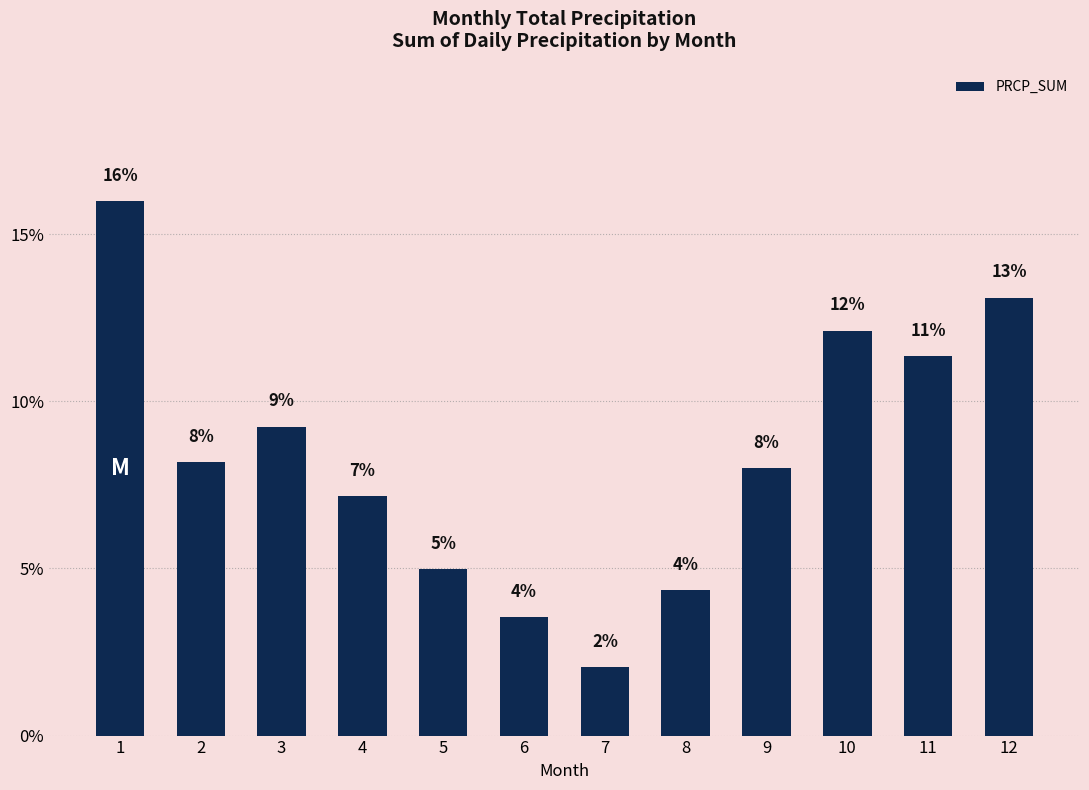

What is the difference between the maximum and minimum values?

13.9